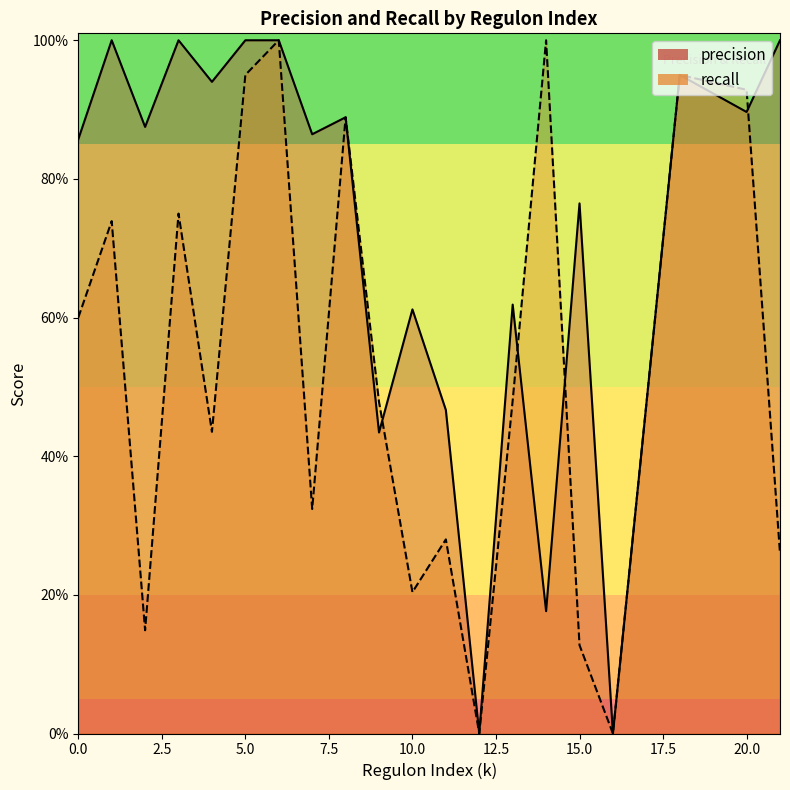

In recall, how many points are lower than both neighbors (excluding endpoints)?

6